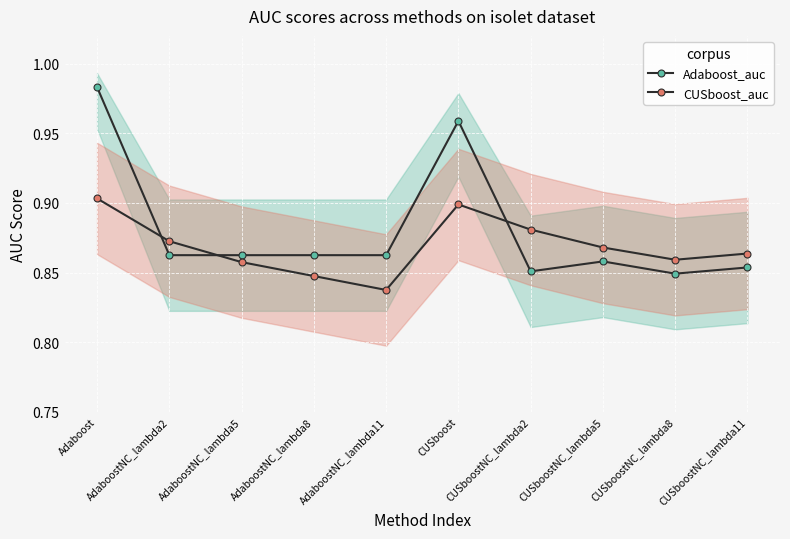

Reading left to right, list all the values displayed in this chart.

Adaboost_auc: 1.0	0.9	0.9	0.9	0.9	1.0	0.9	0.9	0.8	0.9
CUSboost_auc: 0.9	0.9	0.9	0.8	0.8	0.9	0.9	0.9	0.9	0.9